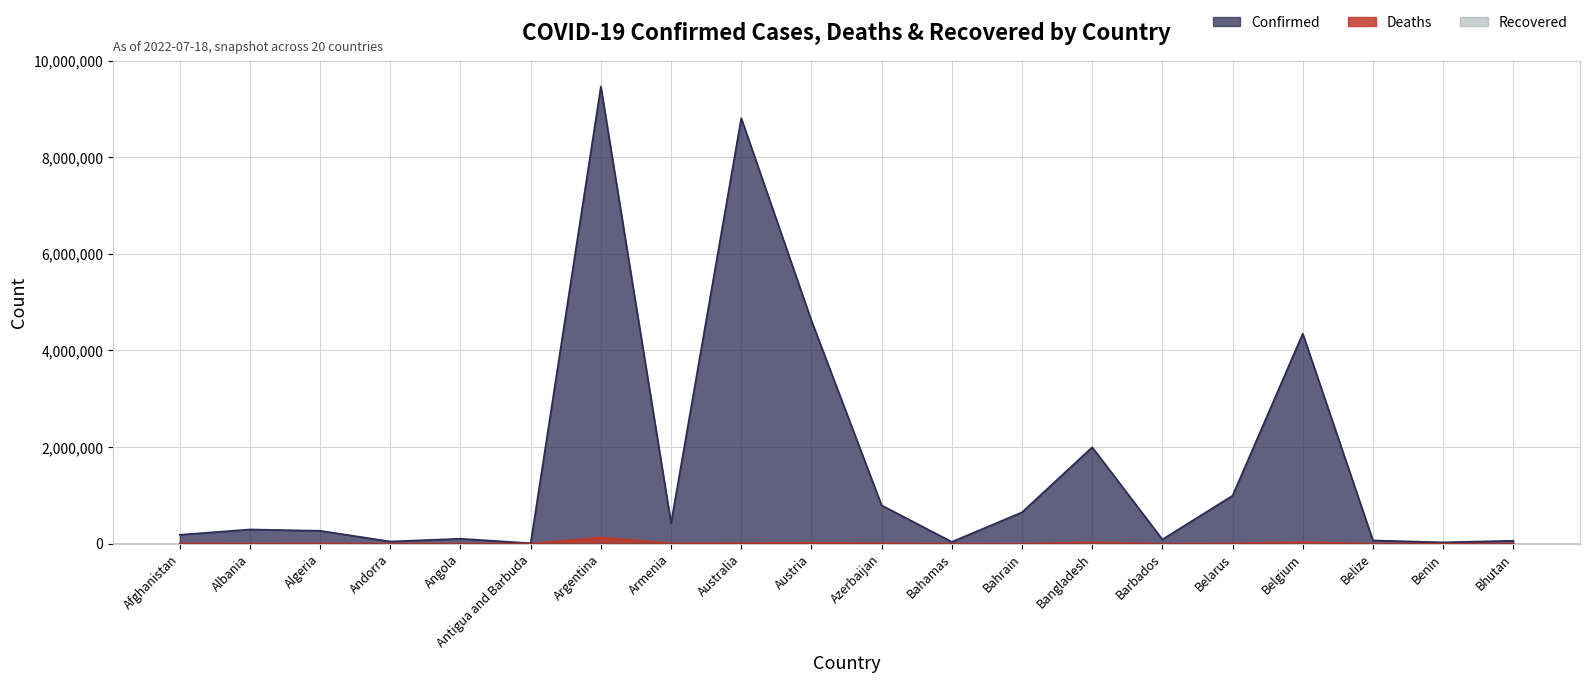

True or false: Deaths and Confirmed cross at least once.

False